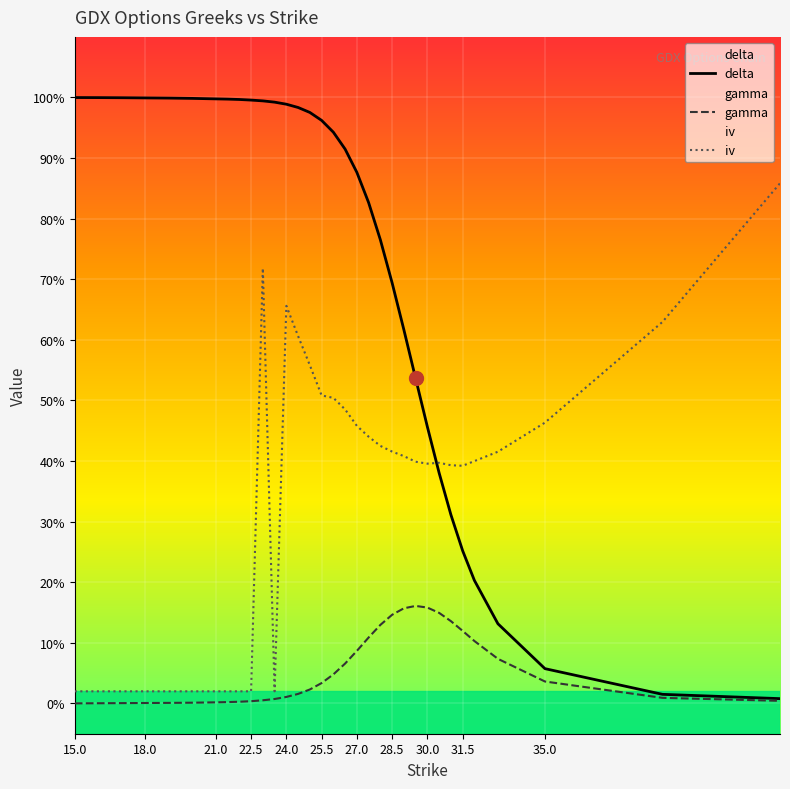

Is it true that gamma equals 0.0 at 21.5?

True